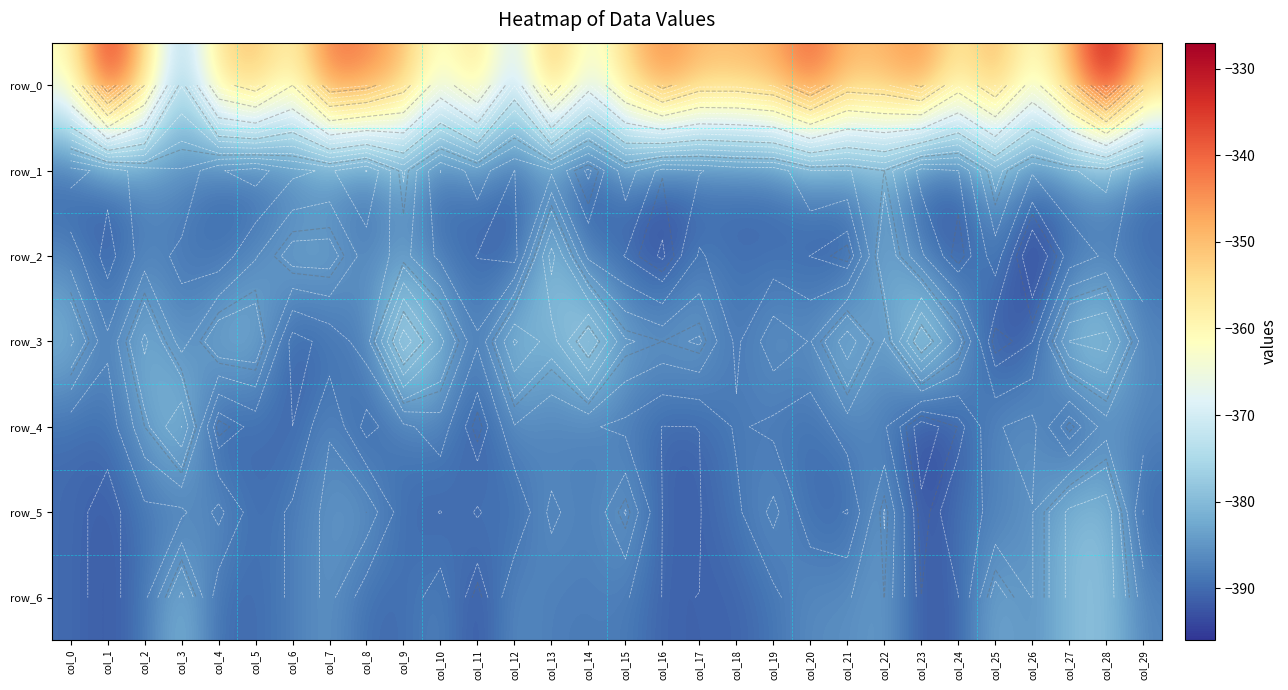

Where does the row_1 series first go above -389?

col_2